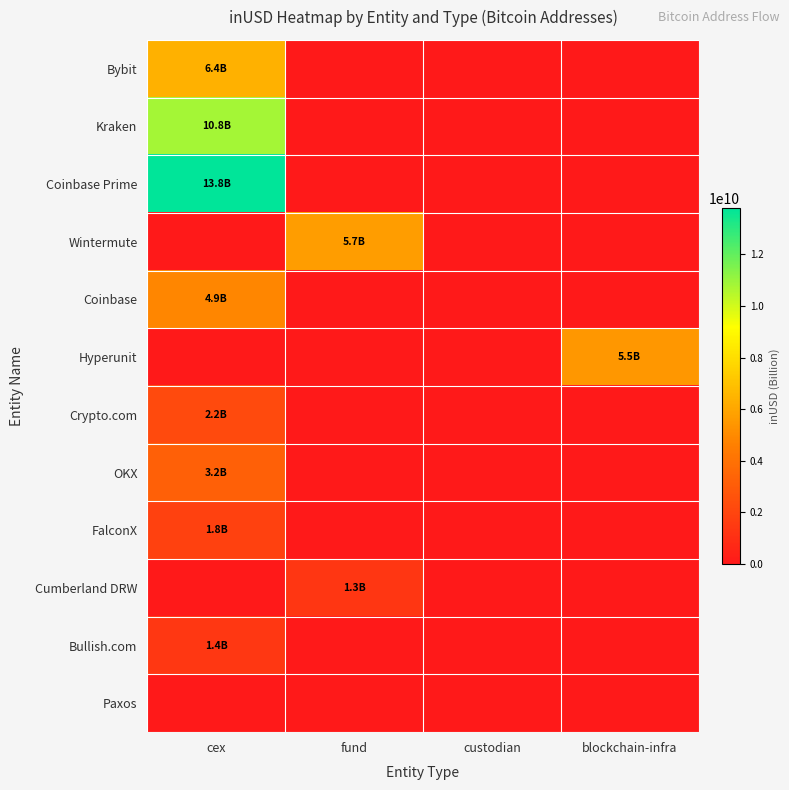

How many data points does each series have?

4